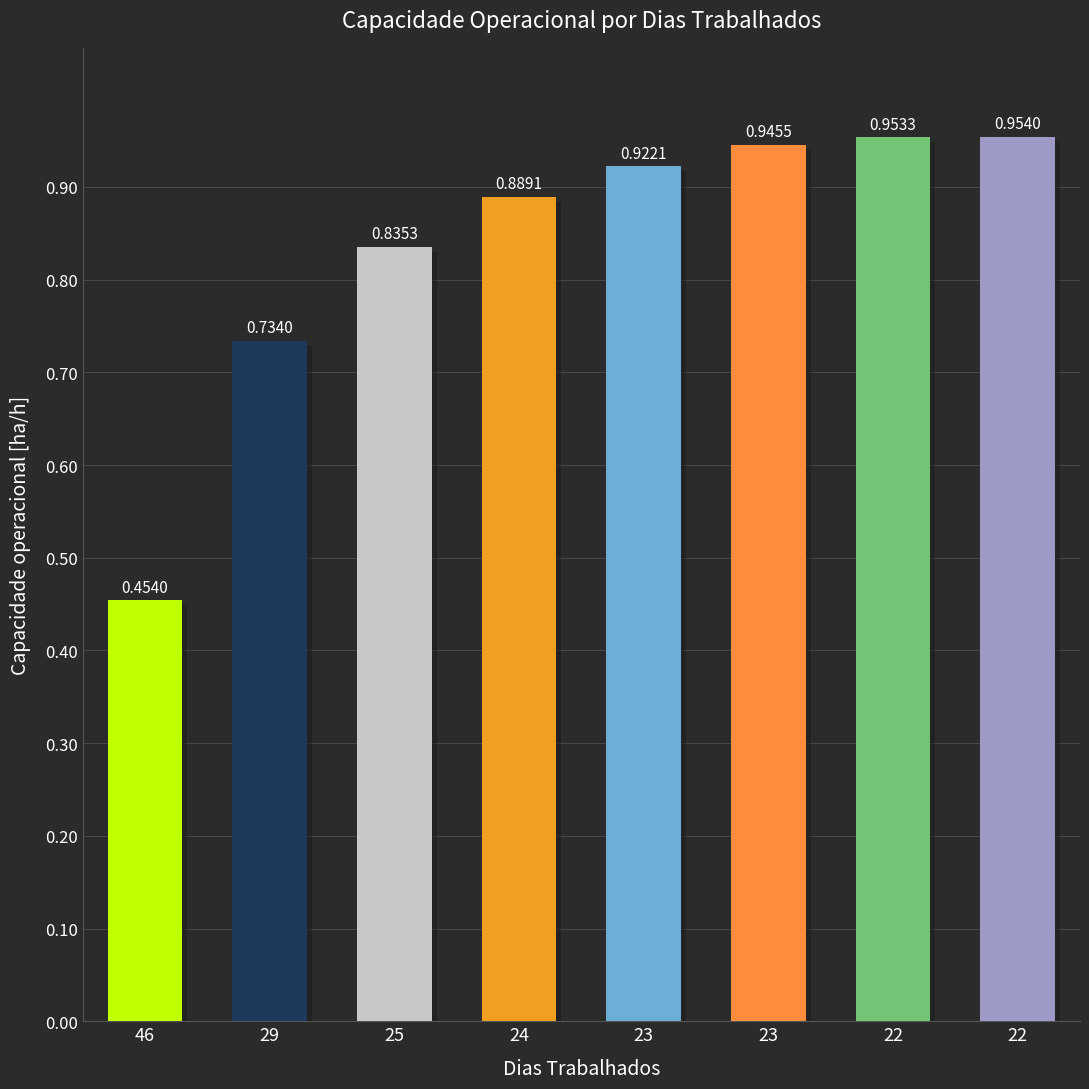

Does the chart contain any negative values?

No